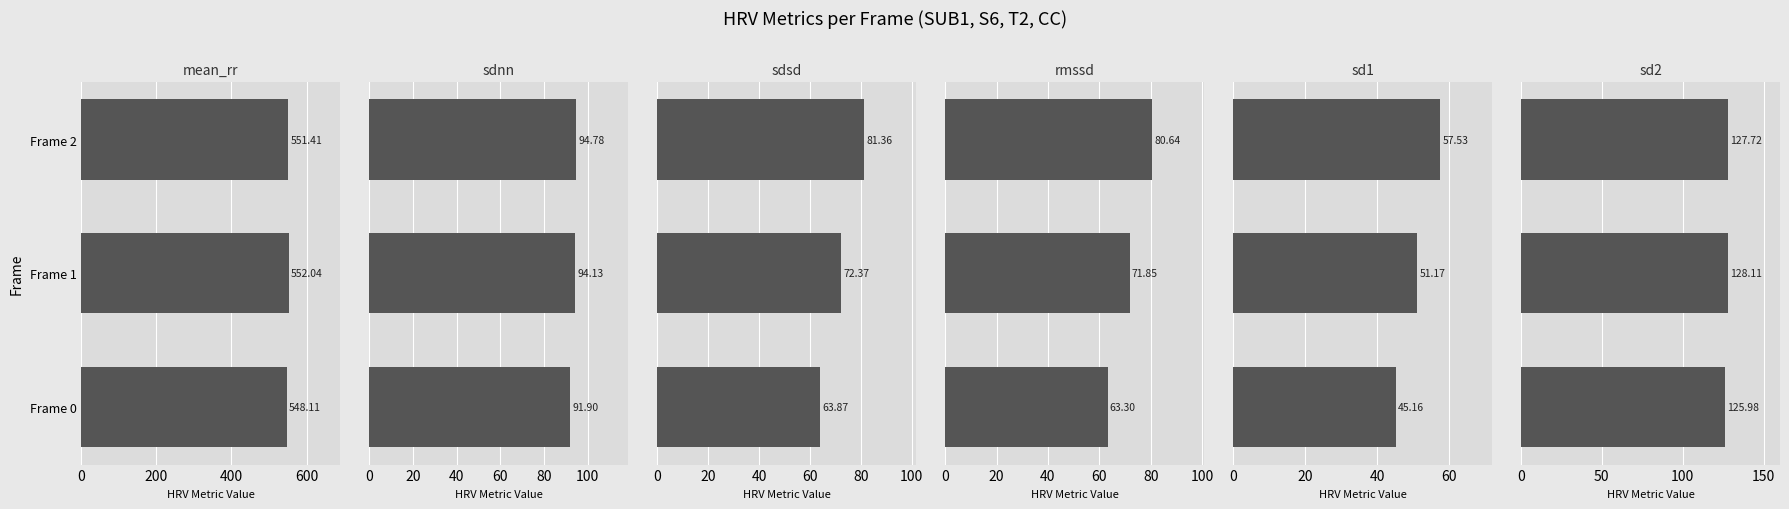

How many values in the sdsd series are below 72?

1